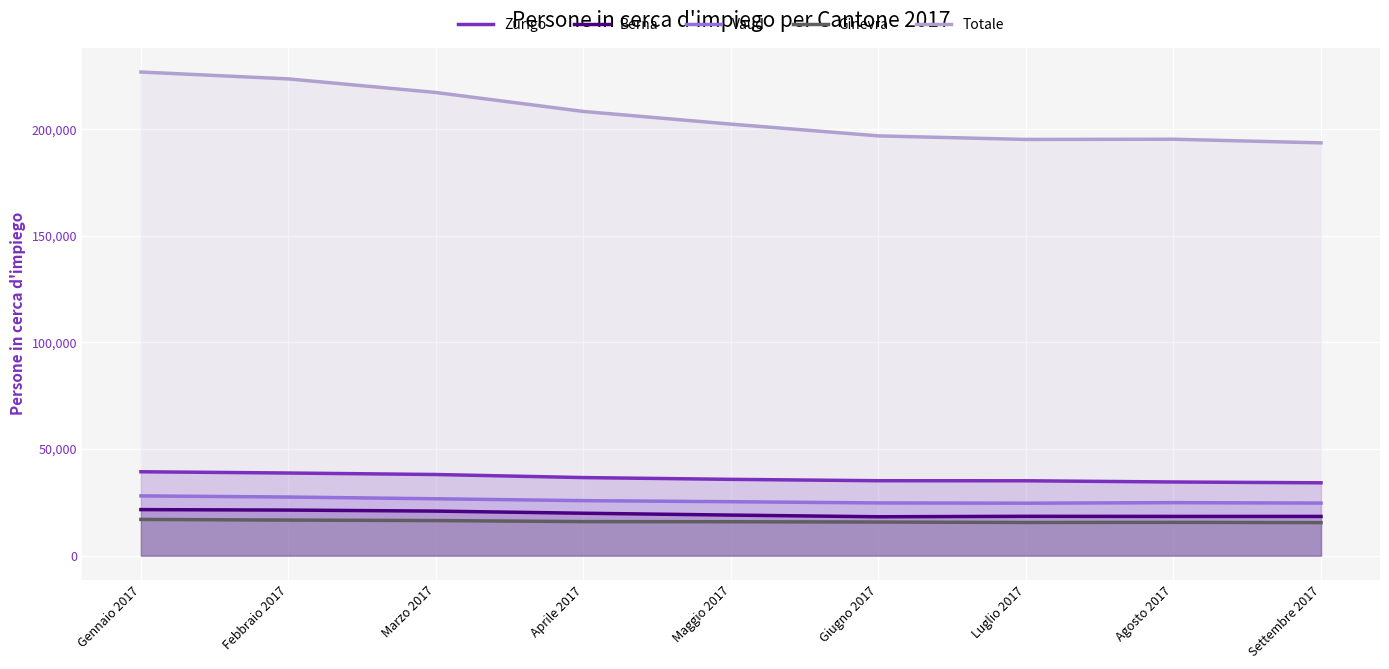

Rank the series at Agosto 2017 from lowest to highest value.

Ginevra, Berna, Vaud, Zurigo, Totale